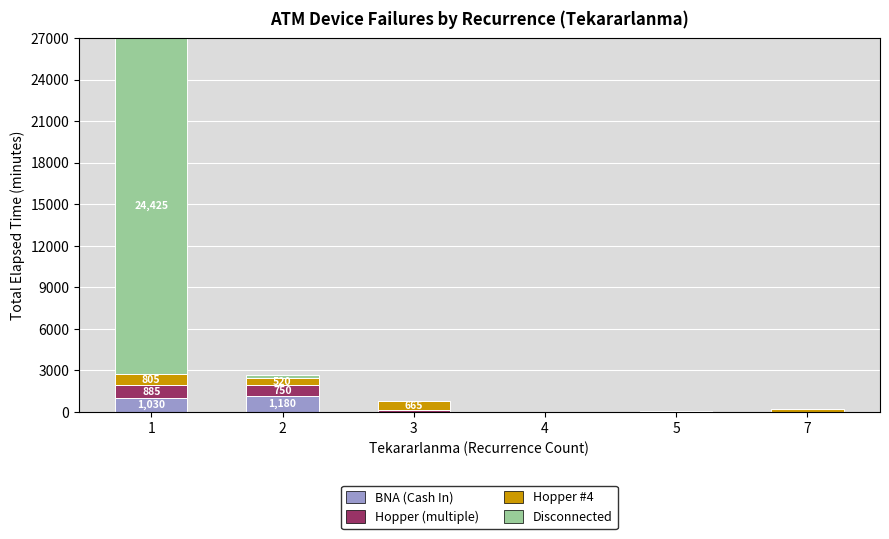

The value of BNA (Cash In) at 1 is 1030. True or false?

True